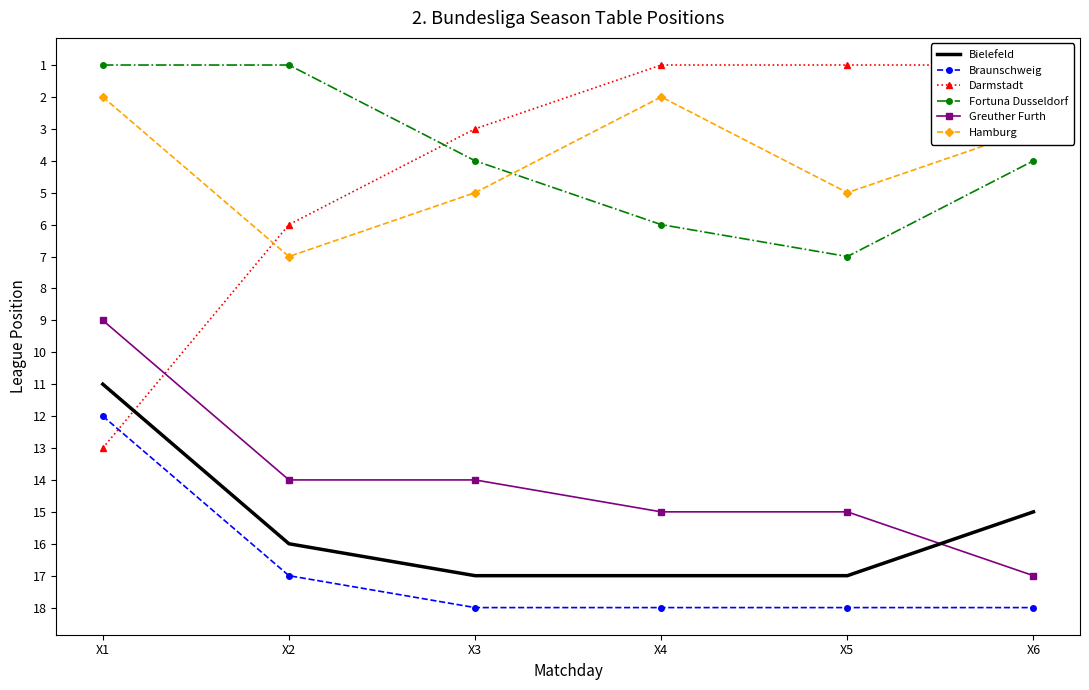

At which category does the chart reach its minimum across all series?

X4